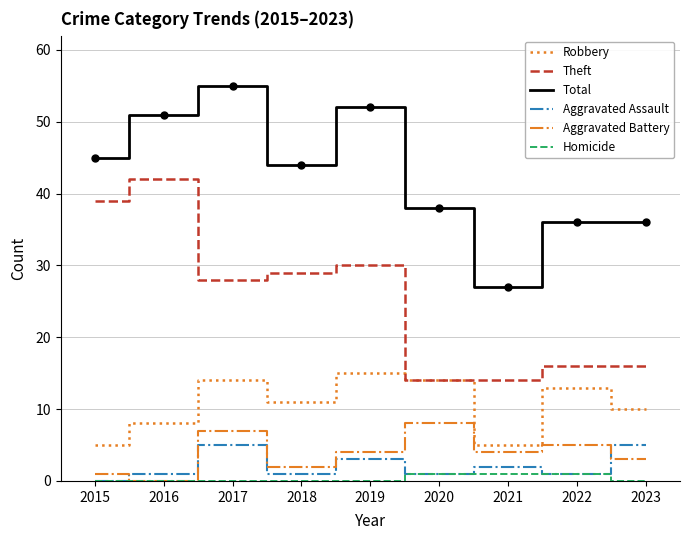

The Homicide series shows 0 at 2015. True or false?

True